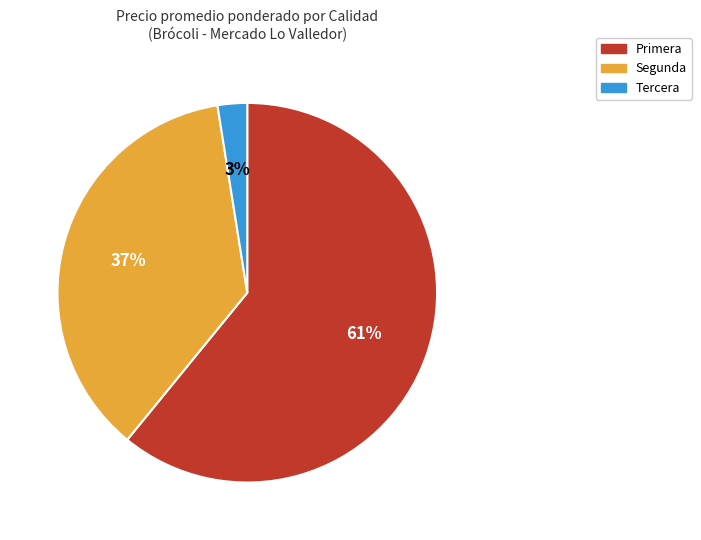

To the nearest percent, what is the average slice percentage?

33%